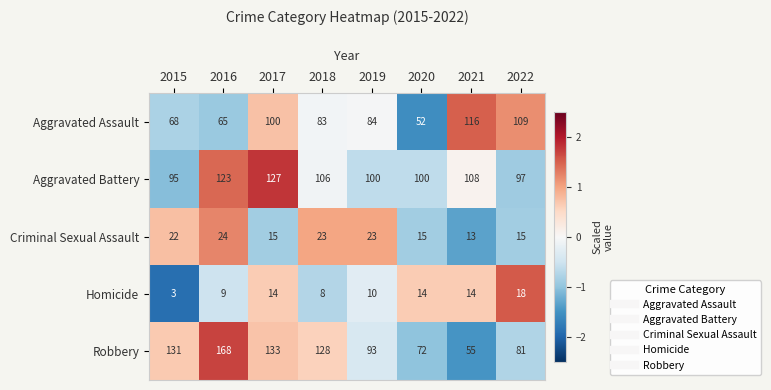

The value of Aggravated Assault at 2021 is 116. True or false?

True